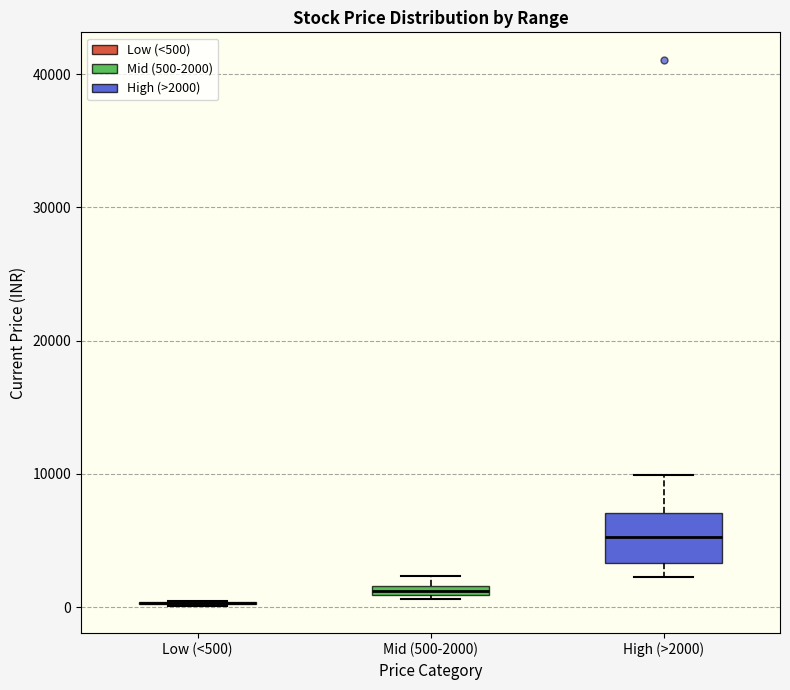

Which box is the tallest, from its lower edge to its upper edge?

High (>2000)